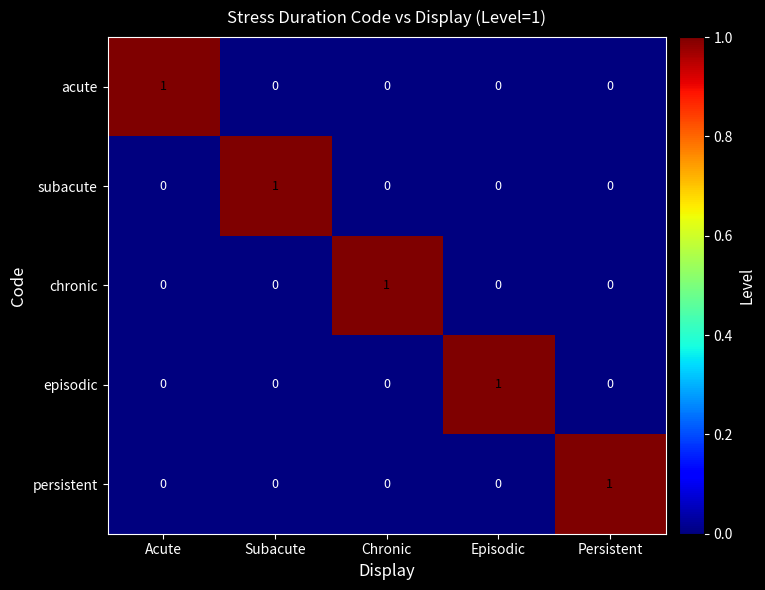

How many acute values are between 0 and 1?

5